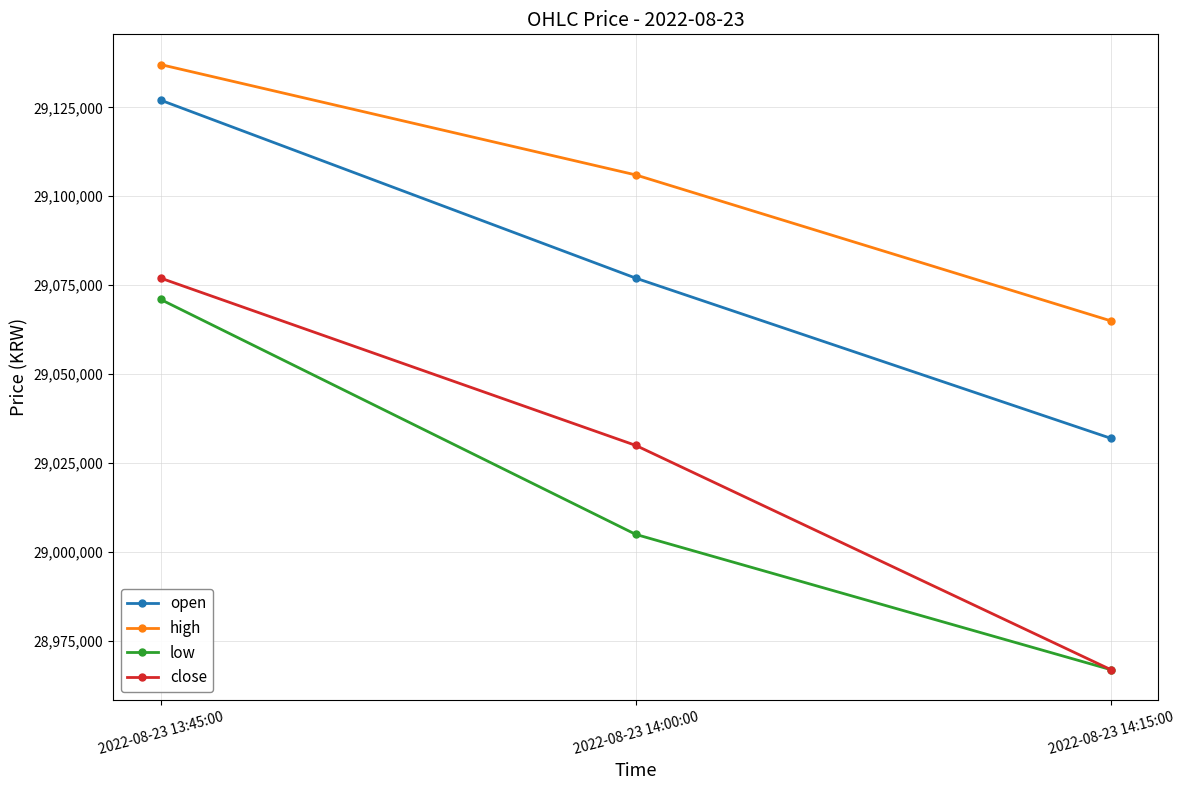

What is the label of the 3rd point from the left?

2022-08-23 14:15:00